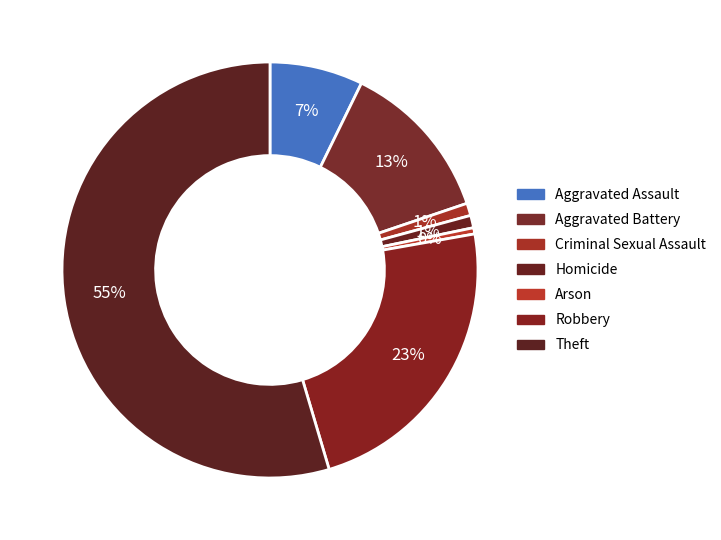

How many slices are in this pie chart?

7